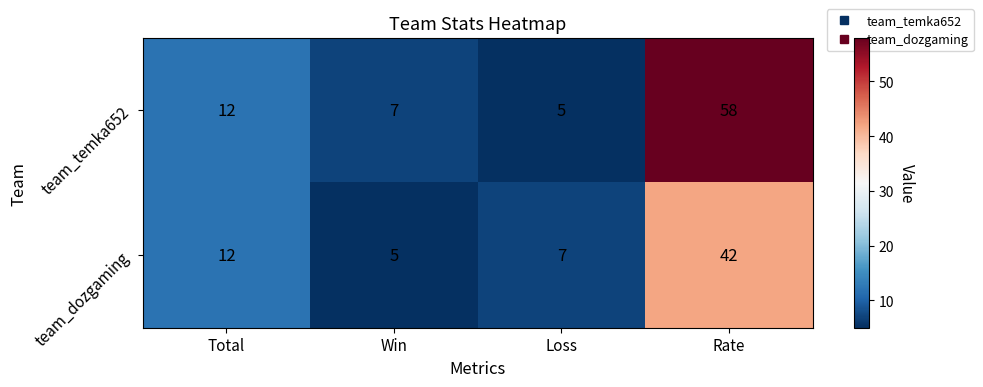

What value does the team_dozgaming series have at Win?

5